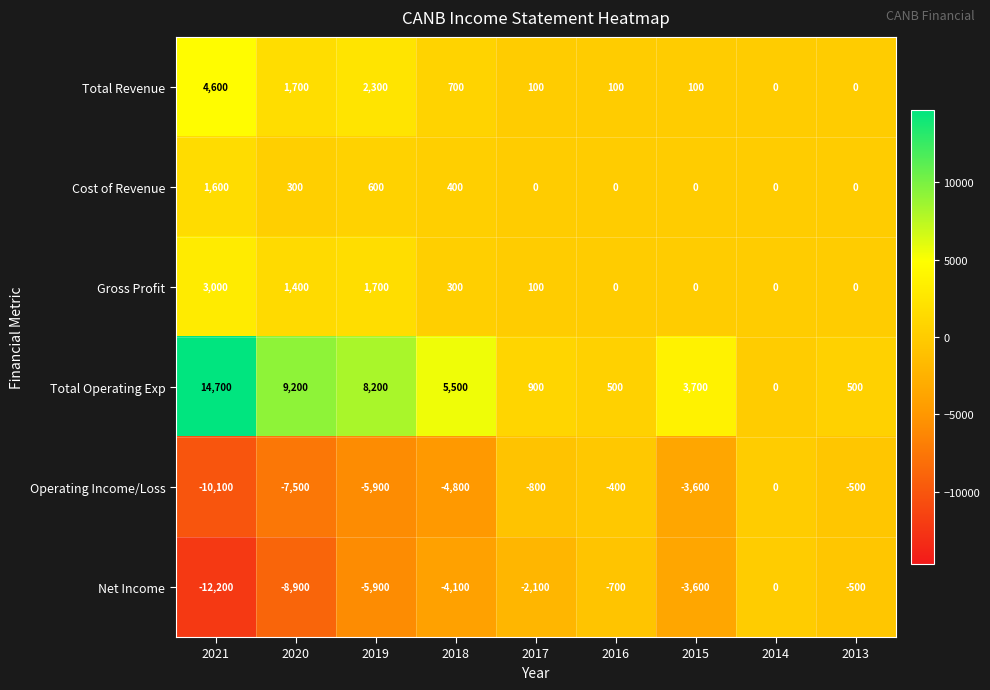

What is the difference between the second highest and minimum values in the Operating Income/Loss series?

9700